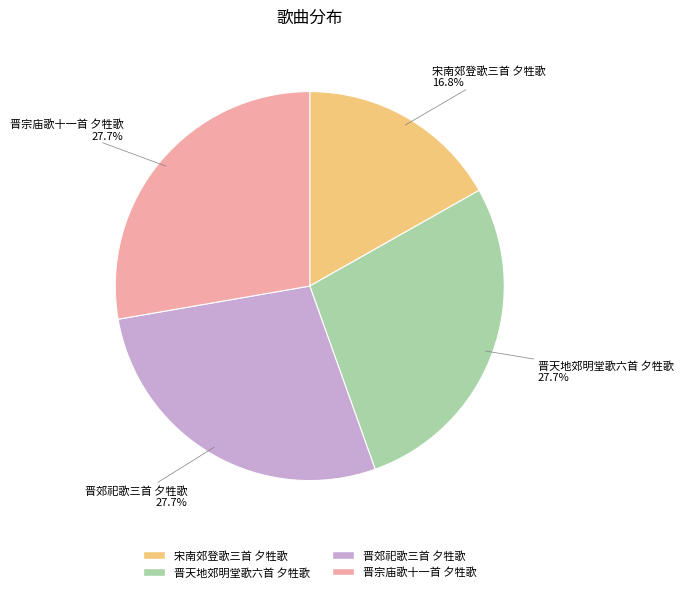

Approximately how many times larger is the value at 晋天地郊明堂歌六首 夕牲歌 compared to 宋南郊登歌三首 夕牲歌?

1.6